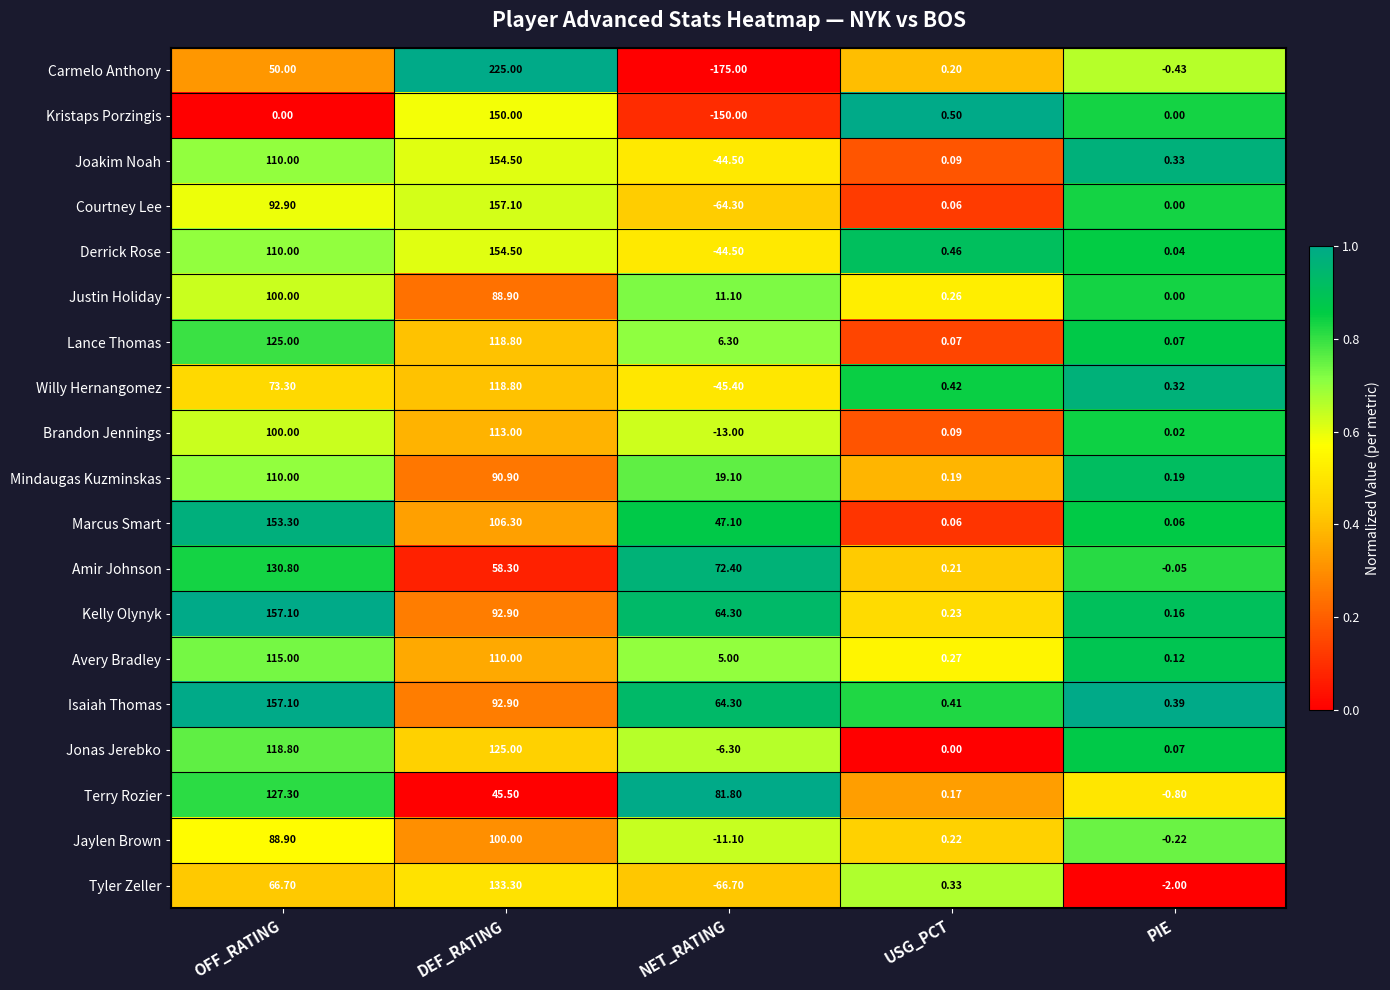

Which series has the widest spread of values?

Carmelo Anthony